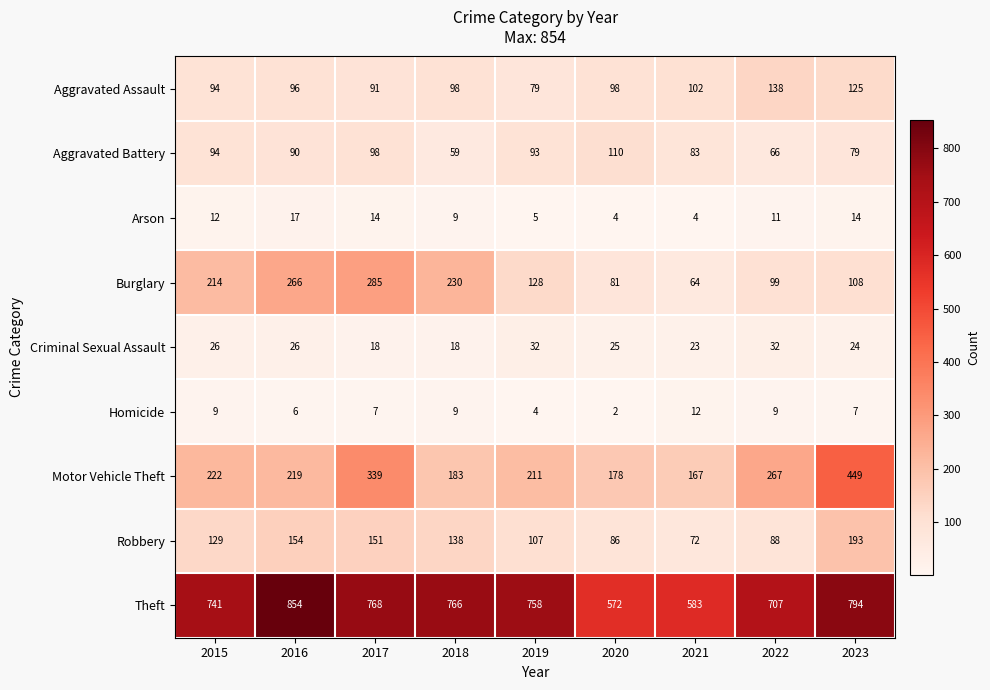

Where is Robbery nearest to the value 132?

2015